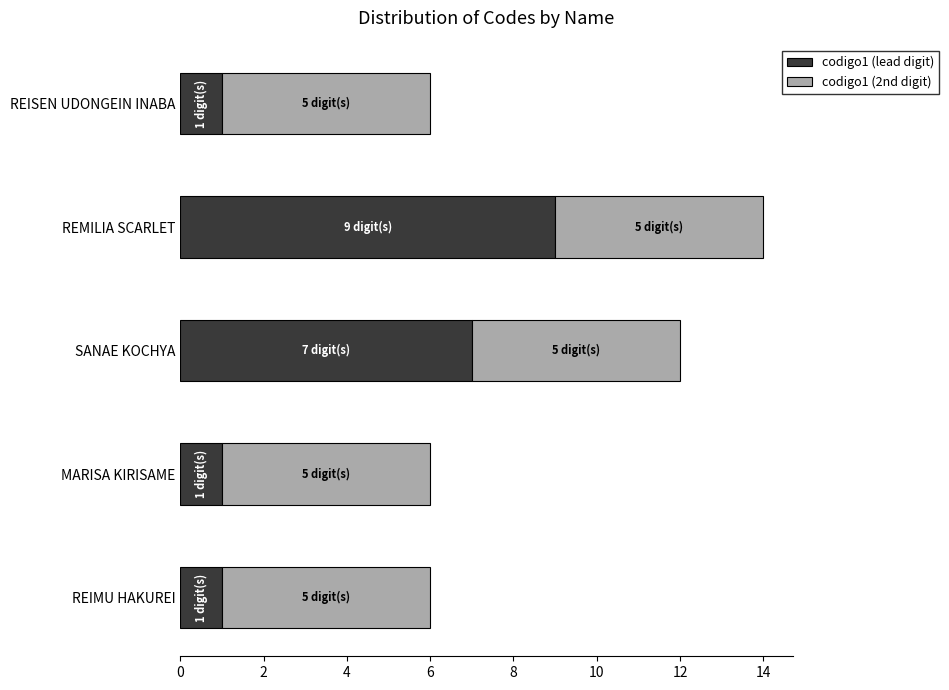

What are all the series names shown in the legend?

codigo1 (lead digit), codigo1 (2nd digit)